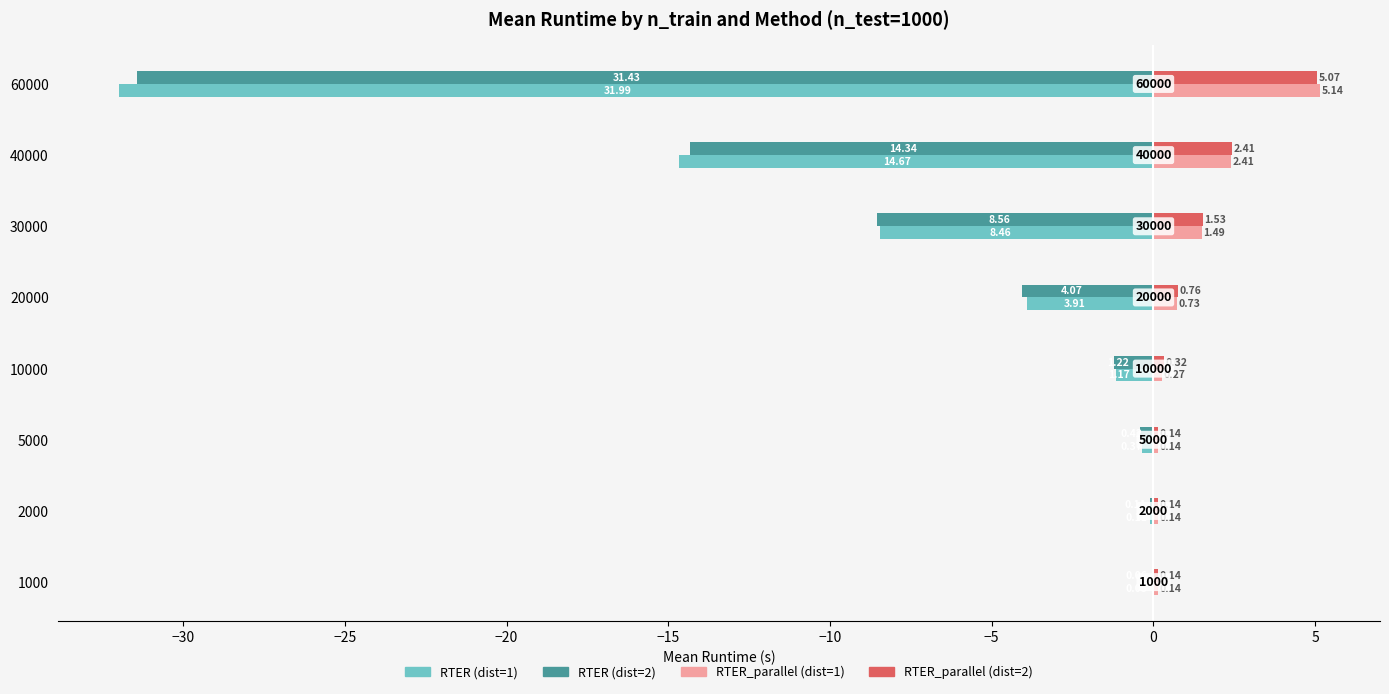

What is the minimum value for RTER (dist=2)?

-31.4